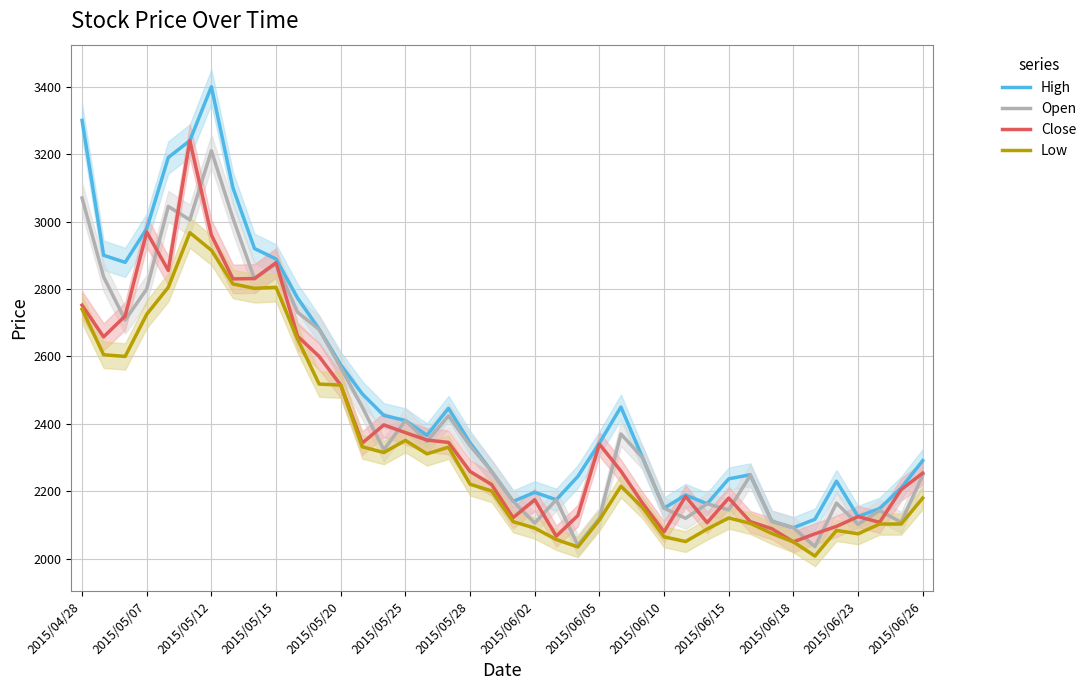

Is it true that Open equals 1125 at 2015/06/15?

False